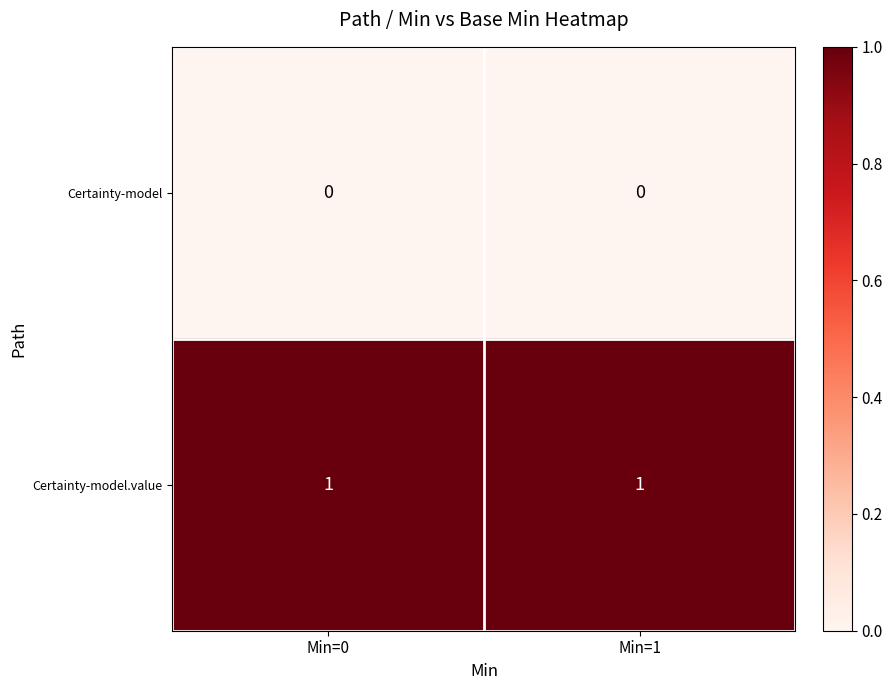

Is the value of Certainty-model.value at Min=0 greater than the value of Certainty-model at Min=1?

Yes